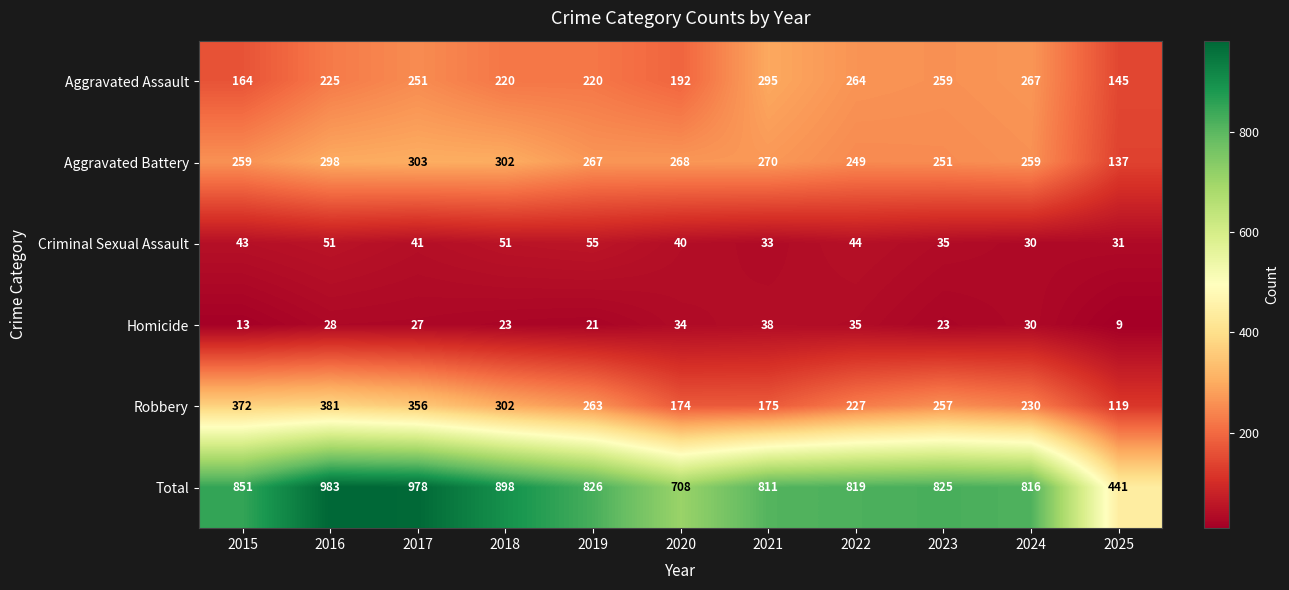

True or false: Total has a value of 898 at 2018.

True